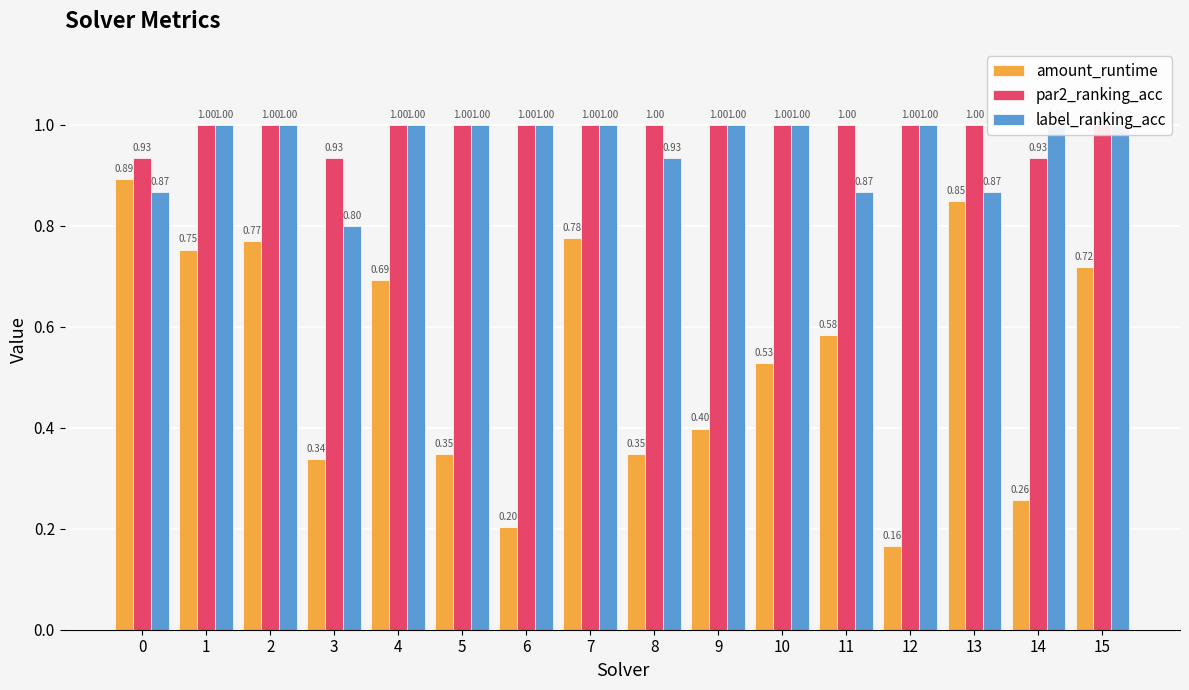

Reading left to right, extract all data points from this chart.

amount_runtime: 0.9	0.8	0.8	0.3	0.7	0.3	0.2	0.8	0.3	0.4	0.5	0.6	0.2	0.8	0.3	0.7
par2_ranking_acc: 0.9	1.0	1.0	0.9	1.0	1.0	1.0	1.0	1.0	1.0	1.0	1.0	1.0	1.0	0.9	1.0
label_ranking_acc: 0.9	1.0	1.0	0.8	1.0	1.0	1.0	1.0	0.9	1.0	1.0	0.9	1.0	0.9	1.0	1.0